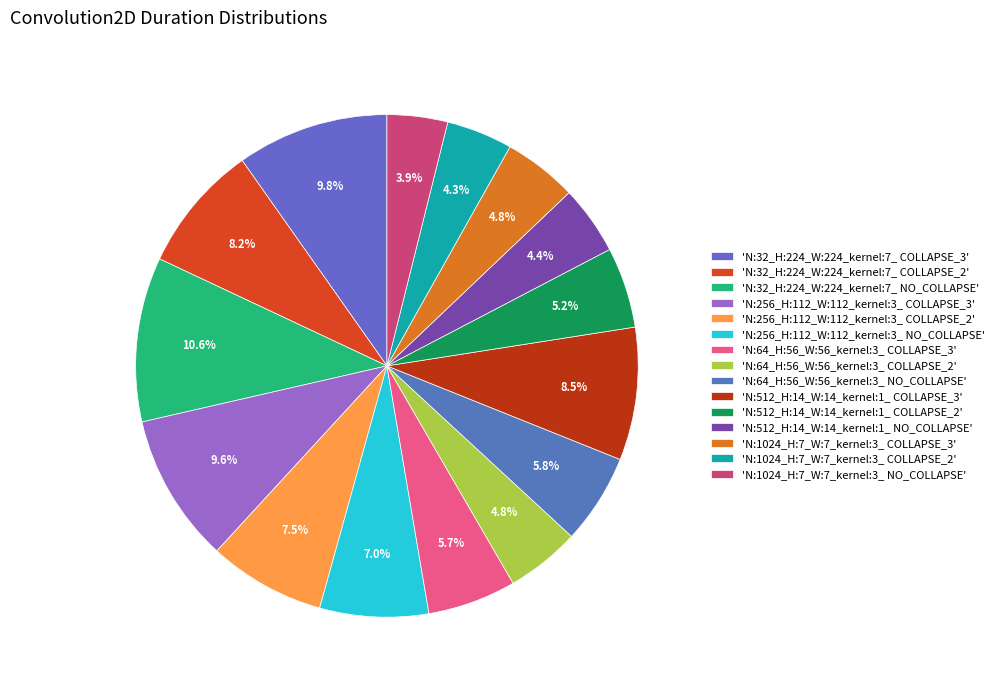

Is there any slice that represents more than half of the pie?

No